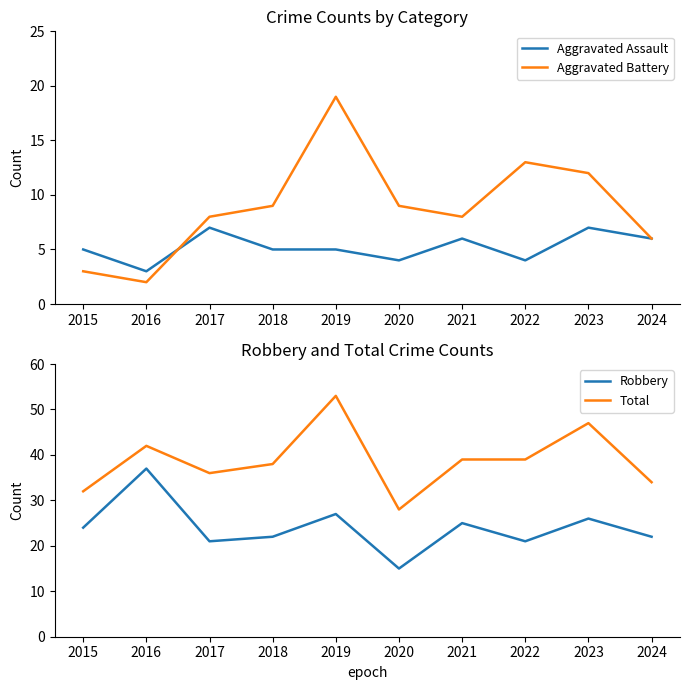

At which label is Aggravated Assault closest to 5?

2015